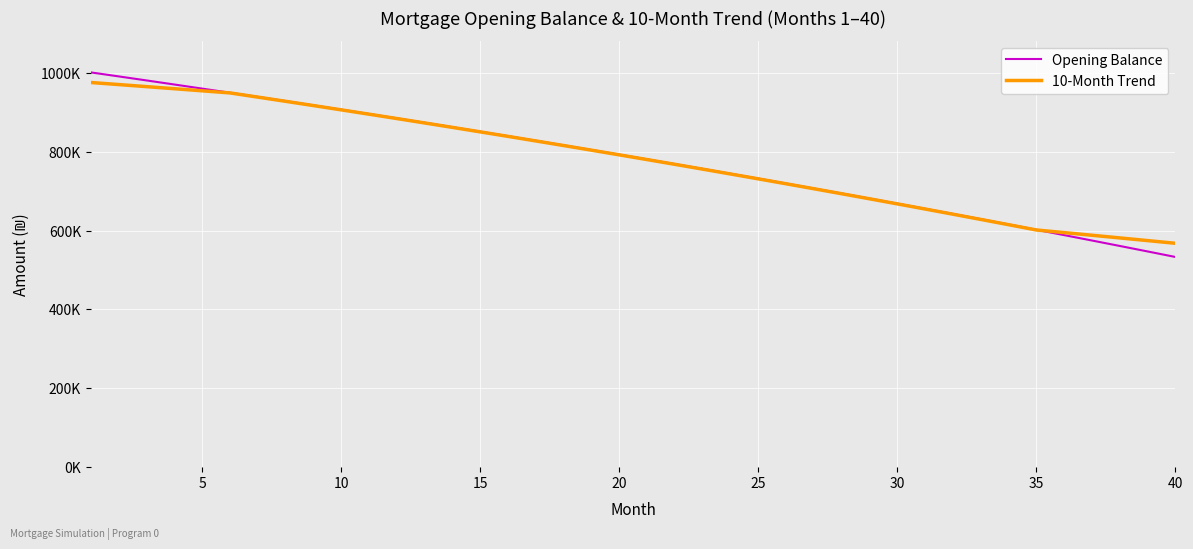

Does the chart have visible grid lines?

Yes